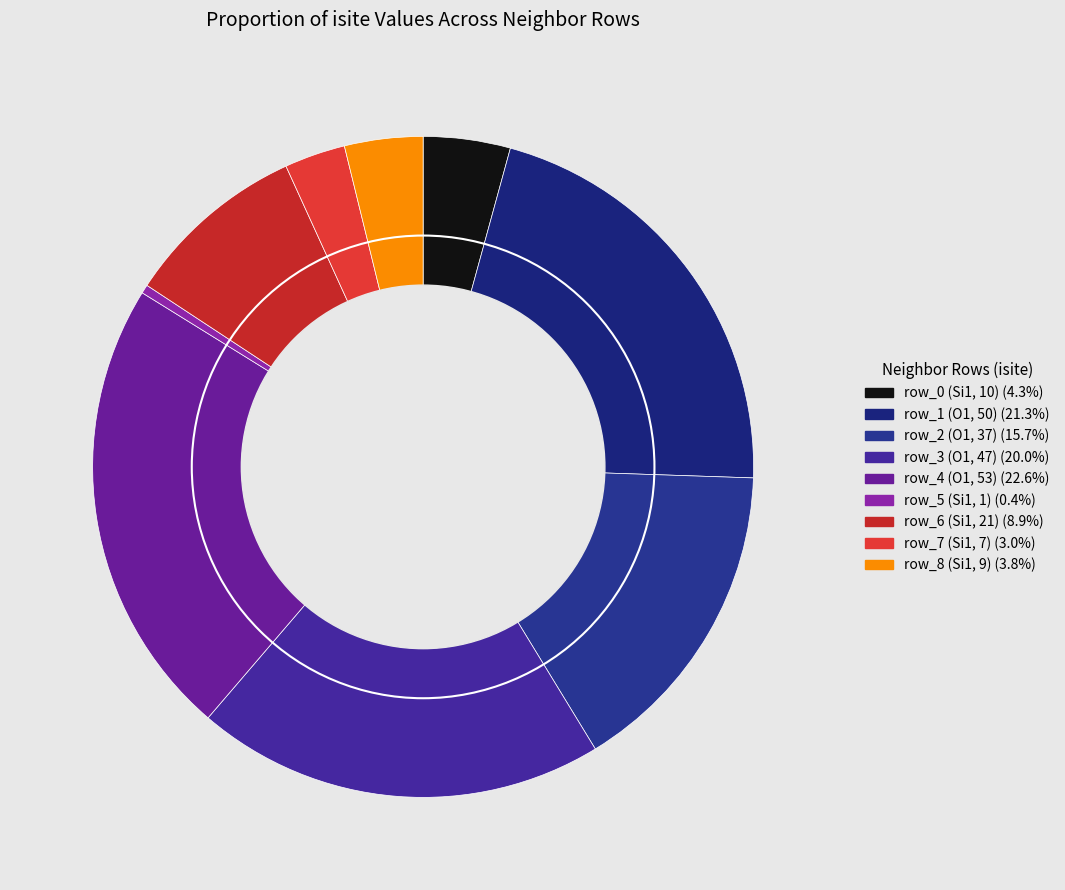

How many segments does this pie chart have?

9